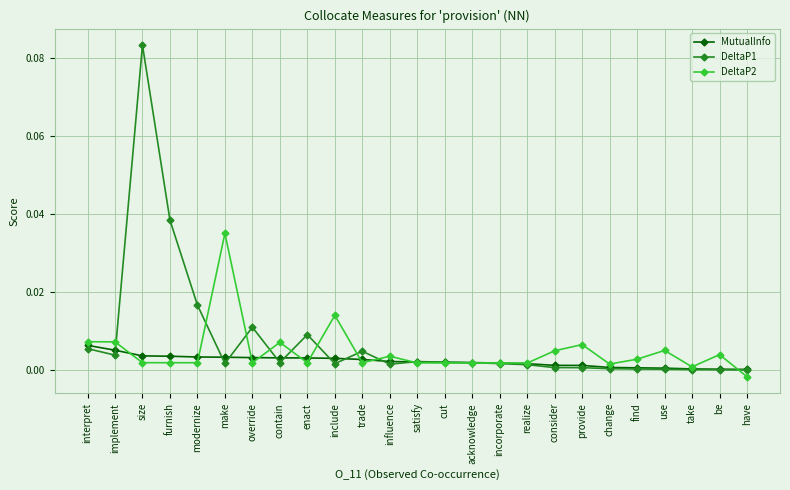

Is it true that DeltaP2 equals 0.0 at furnish?

True